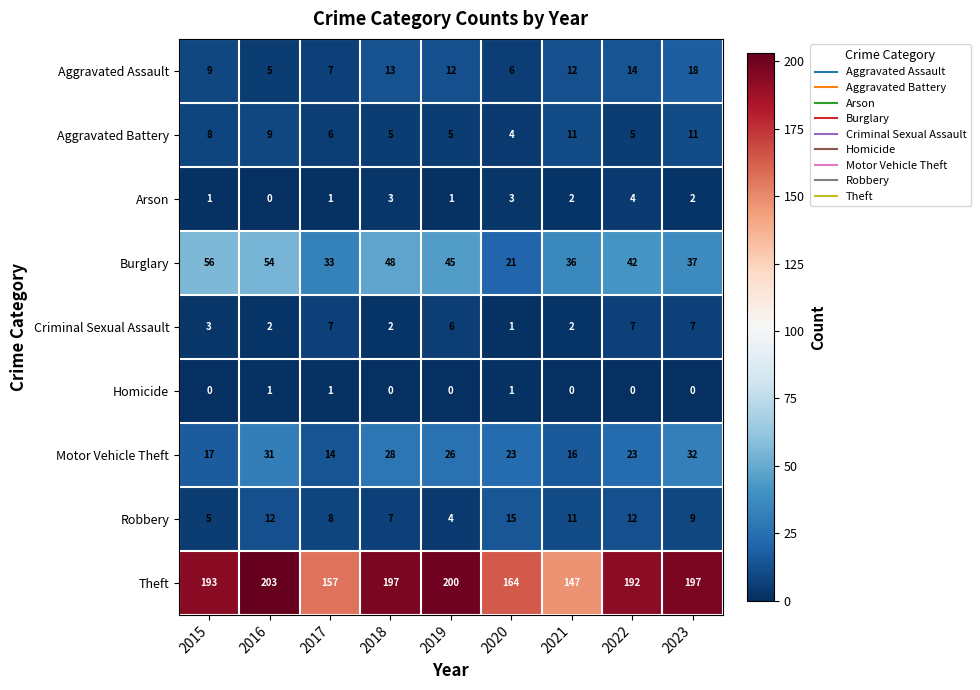

Which series has the largest range (max minus min)?

Theft